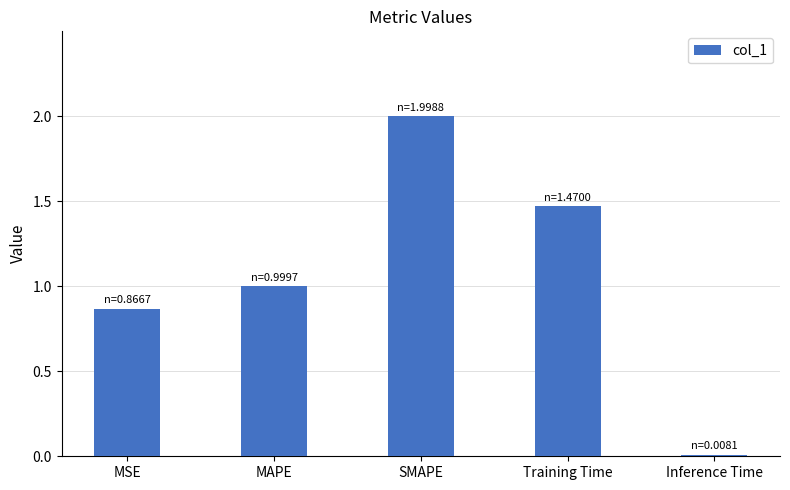

List the labels in order of value, largest first.

SMAPE, Training Time, MAPE, MSE, Inference Time